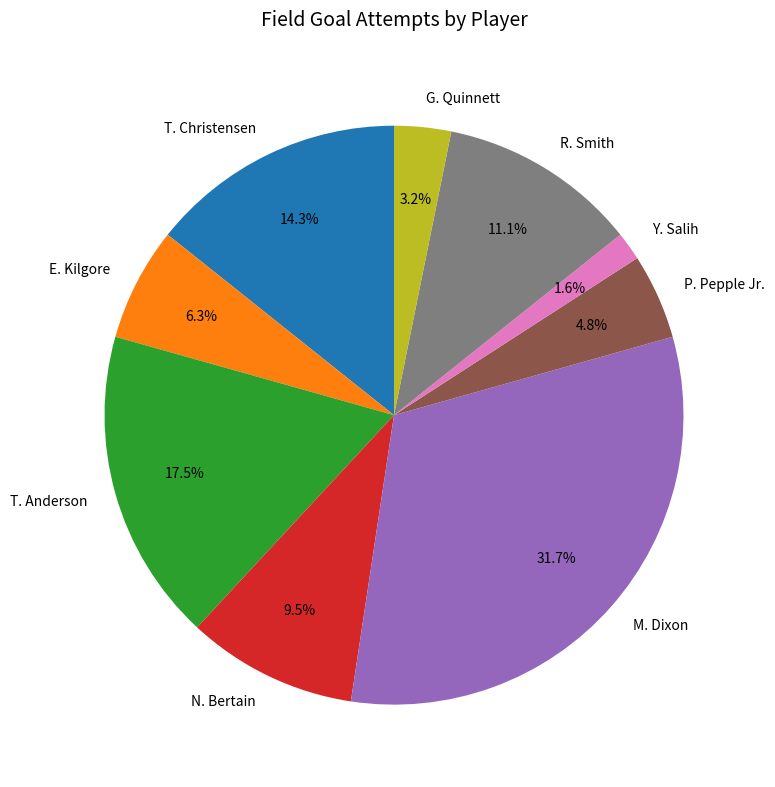

Rank the categories by value from lowest to highest.

Y. Salih, G. Quinnett, P. Pepple Jr., E. Kilgore, N. Bertain, R. Smith, T. Christensen, T. Anderson, M. Dixon